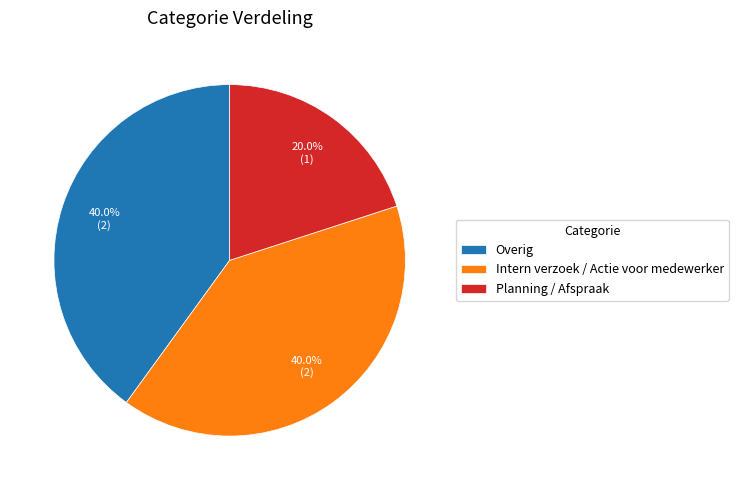

Which category has the smallest portion of the pie?

Planning / Afspraak